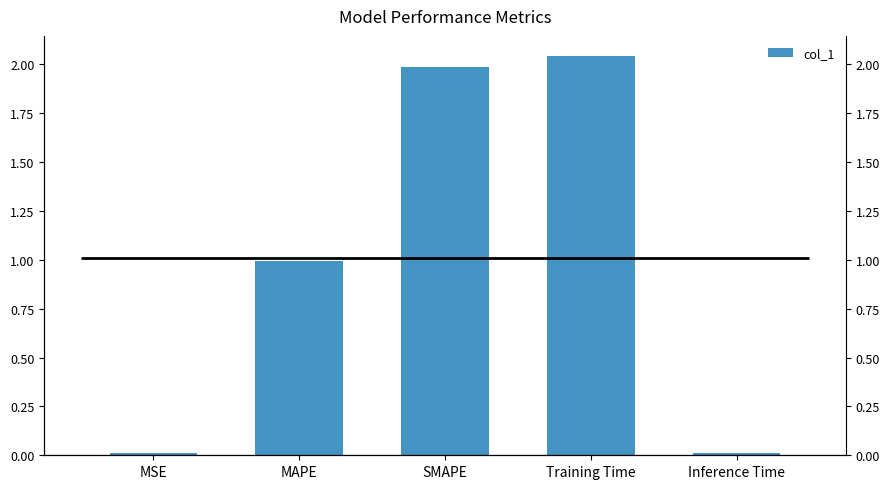

What is the label of the 1st bar from the left?

MSE